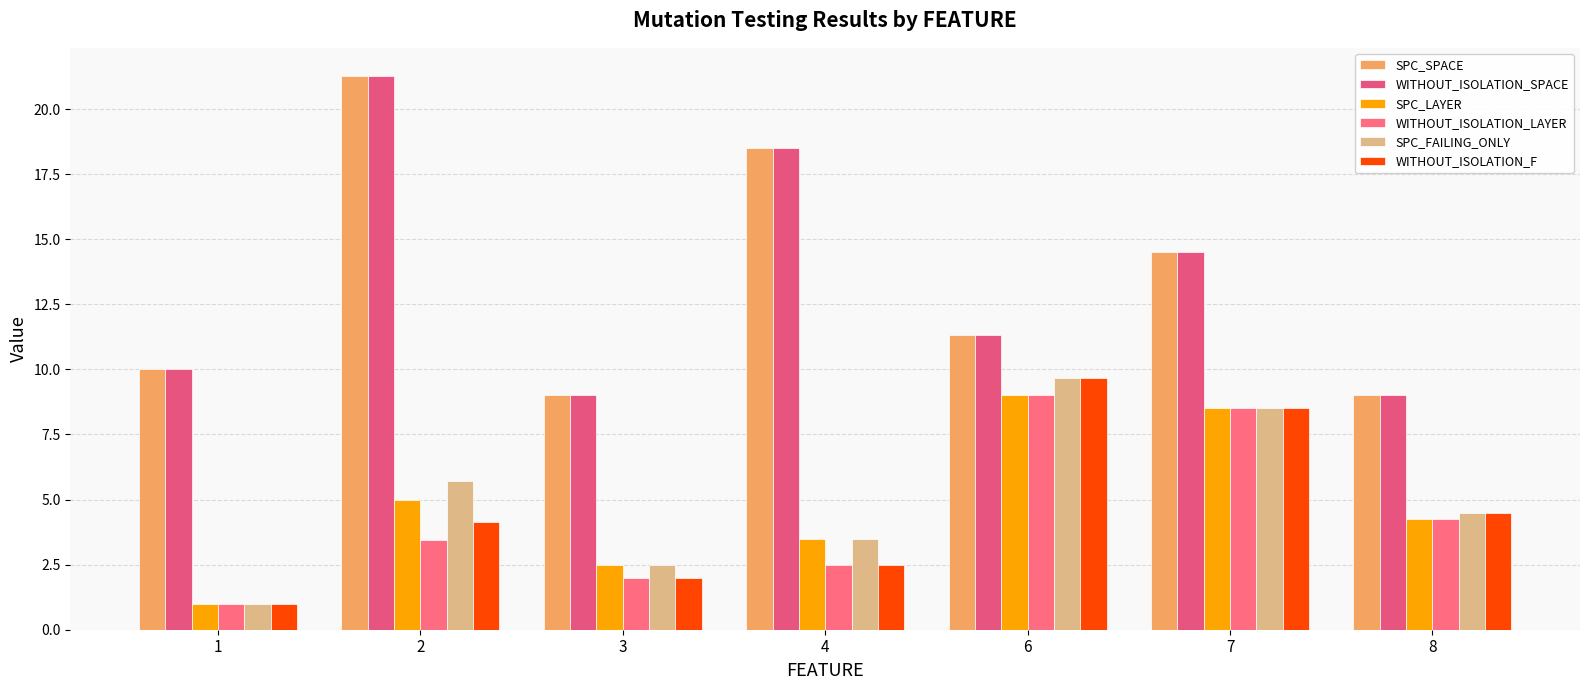

Rank the series at 4 from lowest to highest value.

WITHOUT_ISOLATION_LAYER, WITHOUT_ISOLATION_F, SPC_LAYER, SPC_FAILING_ONLY, SPC_SPACE, WITHOUT_ISOLATION_SPACE